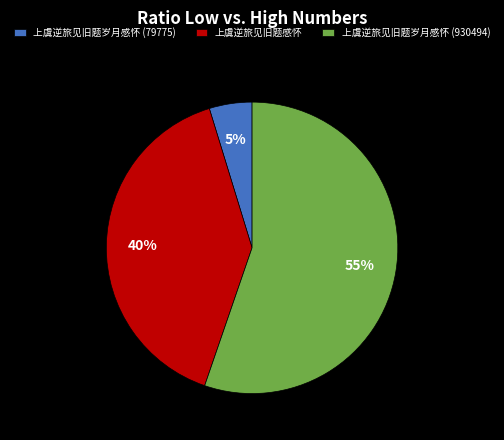

Between 上虞逆旅见旧题岁月感怀 (930494) and 上虞逆旅见旧题感怀, which is larger?

上虞逆旅见旧题岁月感怀 (930494)